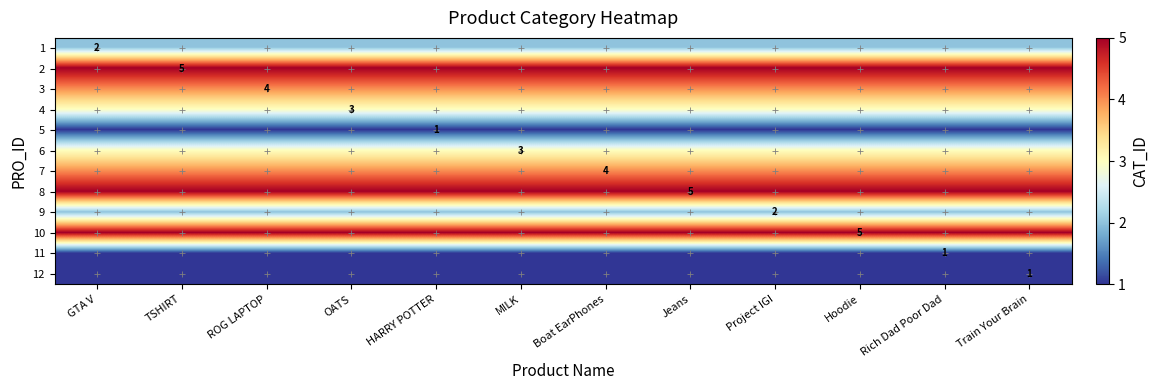

Rank the series by their maximum value, from lowest to highest.

5, 11, 12, 1, 9, 4, 6, 3, 7, 2, 8, 10